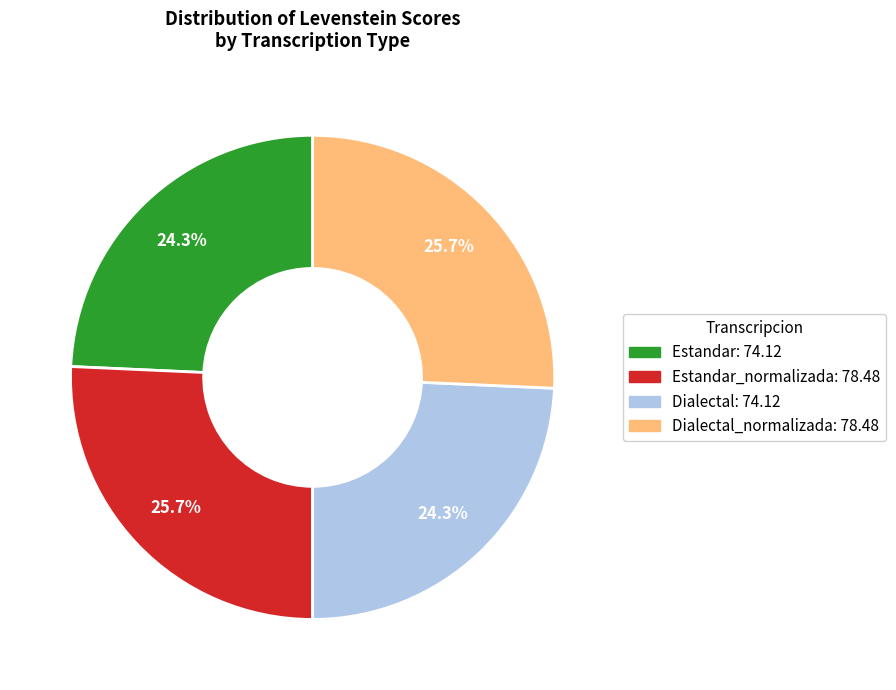

Does any single category account for the majority?

No